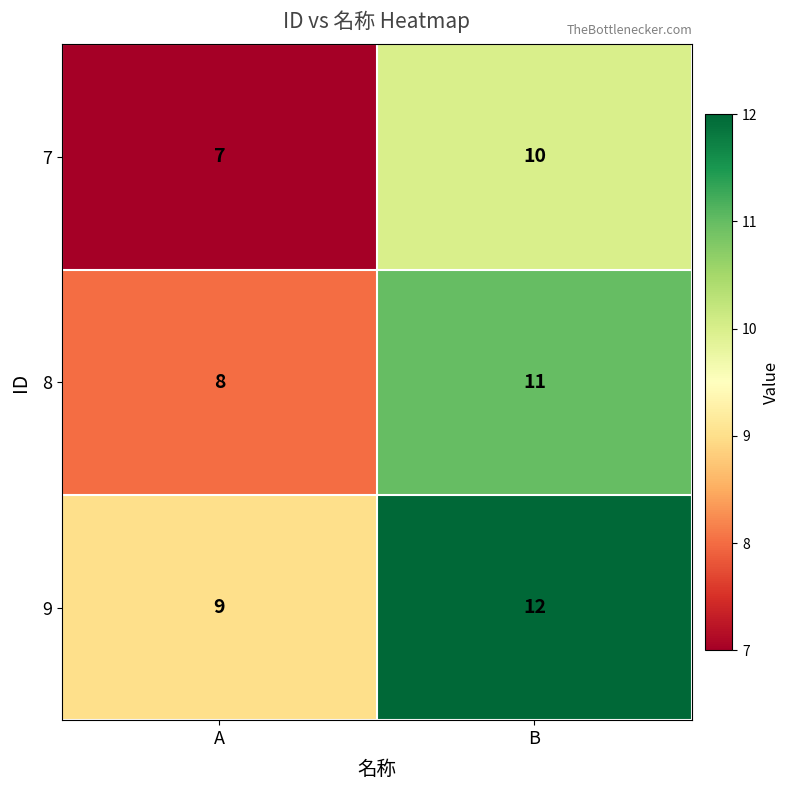

What is the total value across all series at A?

24